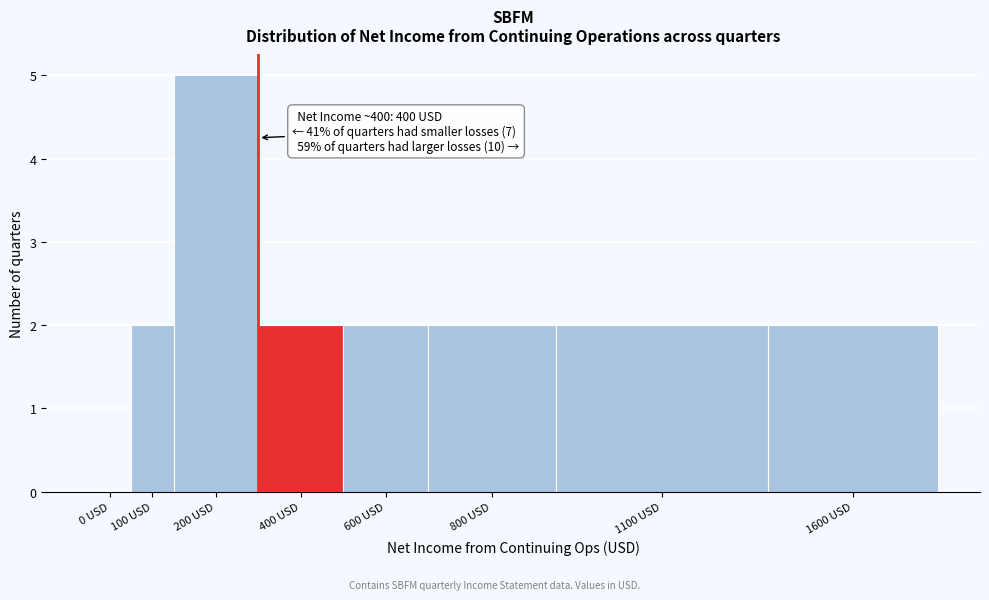

Reading left to right, extract all data points from this chart.

0 USD=0	100 USD=2	200 USD=5	400 USD=2	600 USD=2	800 USD=2	1100 USD=2	1600 USD=2